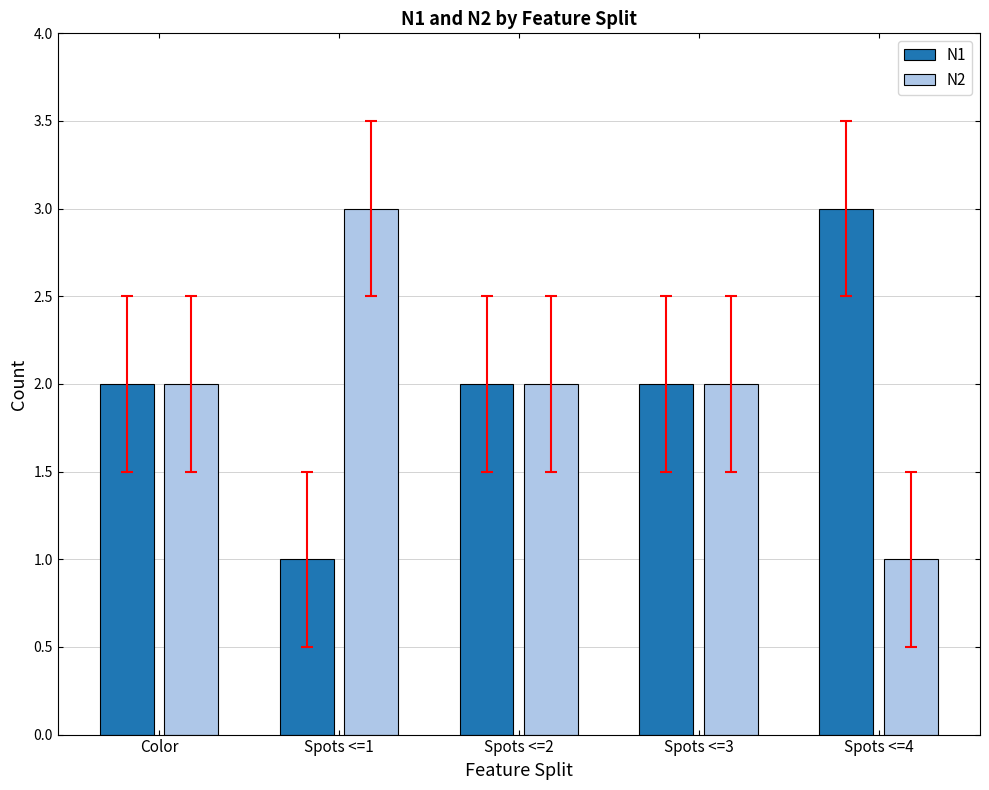

What is the maximum value for N1?

3